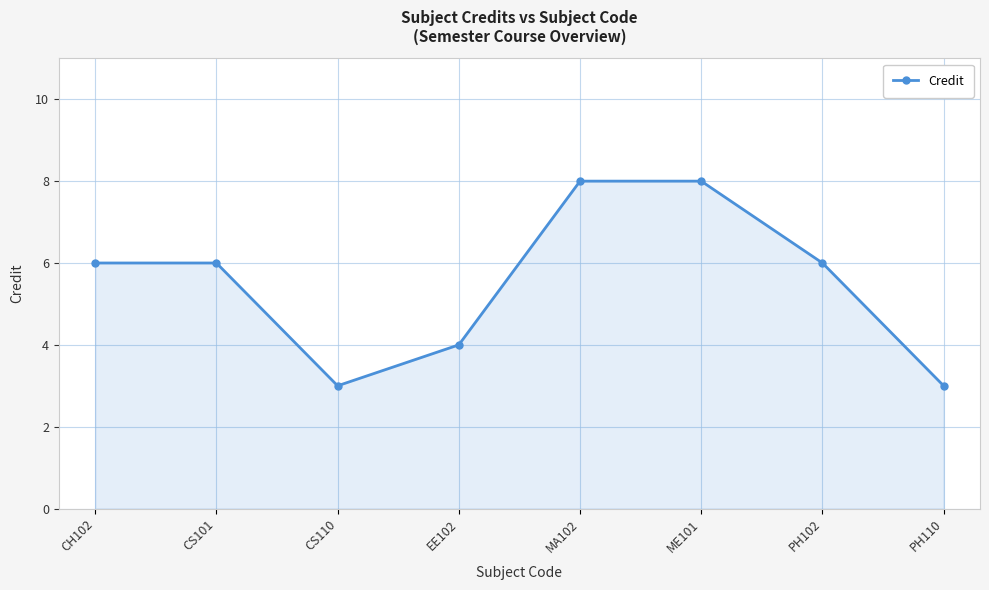

The value at ME101 is 4. True or false?

False